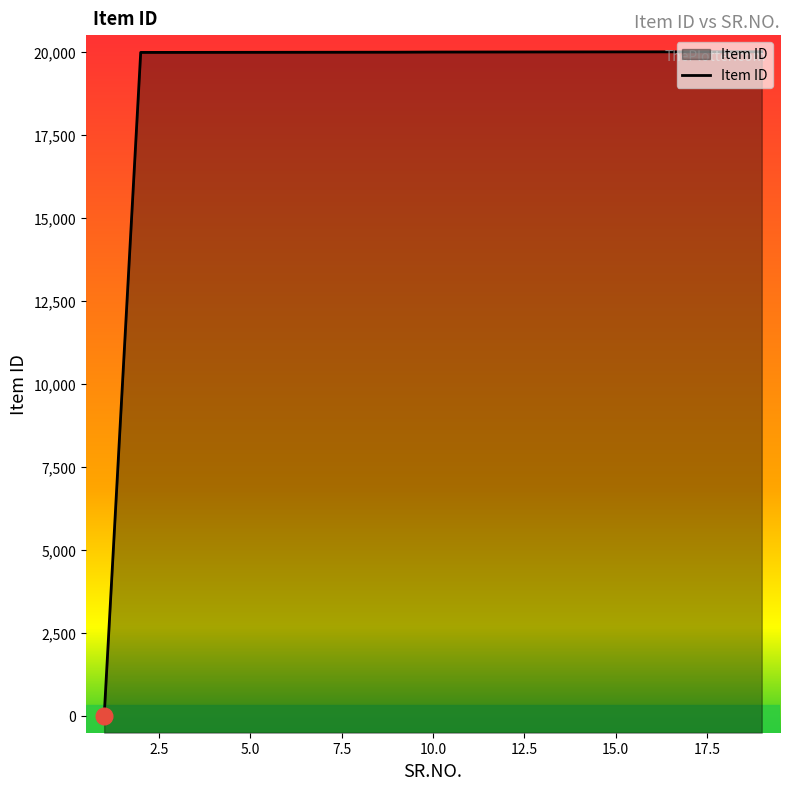

The value at 5.0 is 20003. True or false?

True